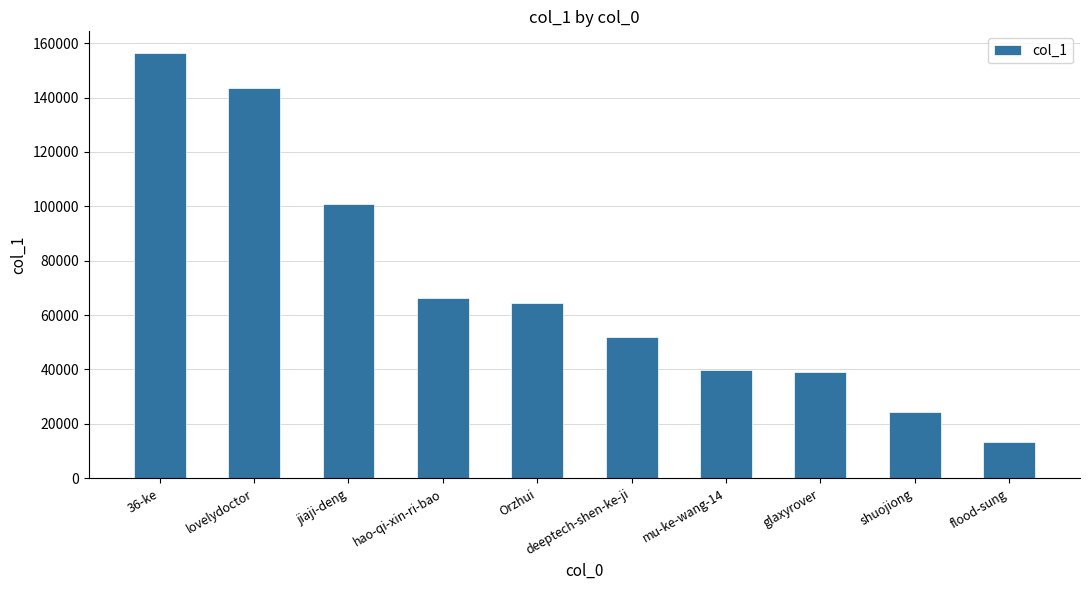

At which category does the chart reach its minimum across all series?

flood-sung